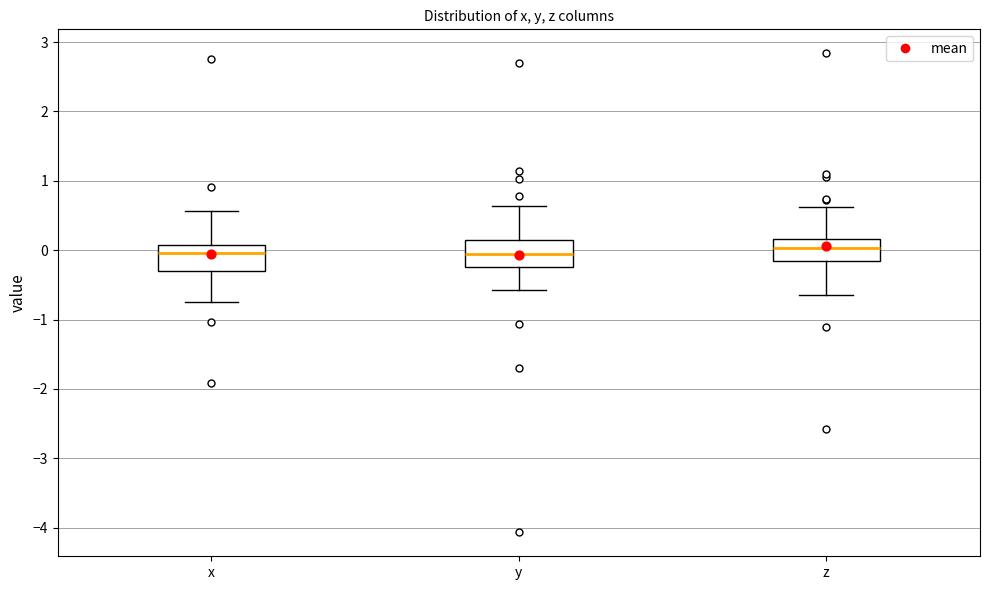

Where does the lower whisker of the box for z end on the y-axis? The values are not printed on the chart, so give them approximately, as read against the axis.

-0.6